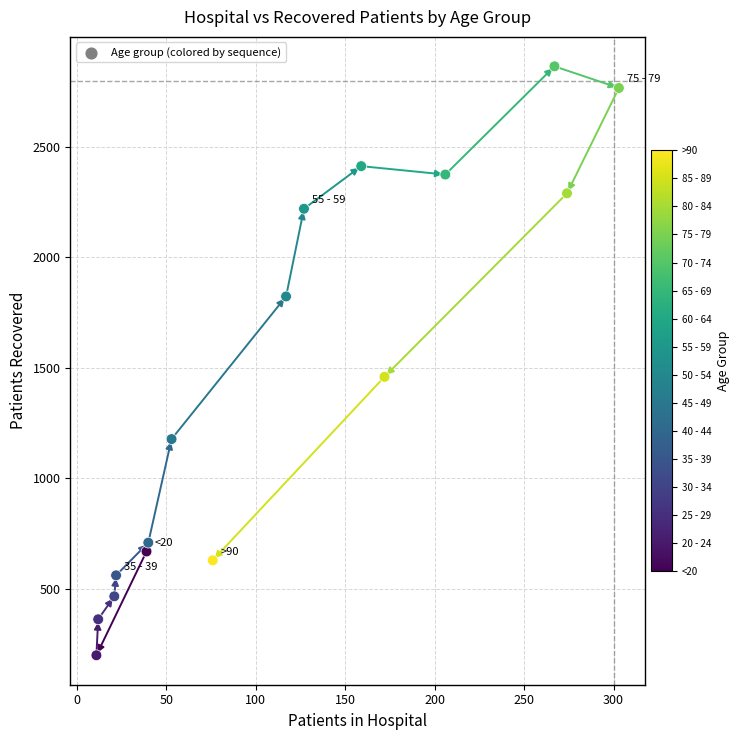

What Y value in the scatter plot is closest to 1531?

1459